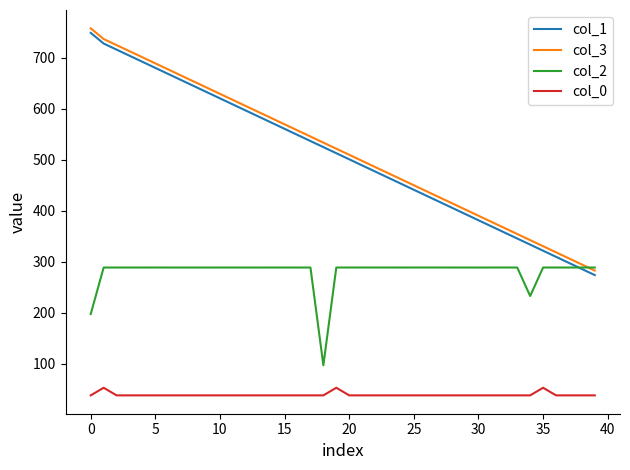

Rank the series by their maximum value, from highest to lowest.

col_3, col_1, col_2, col_0